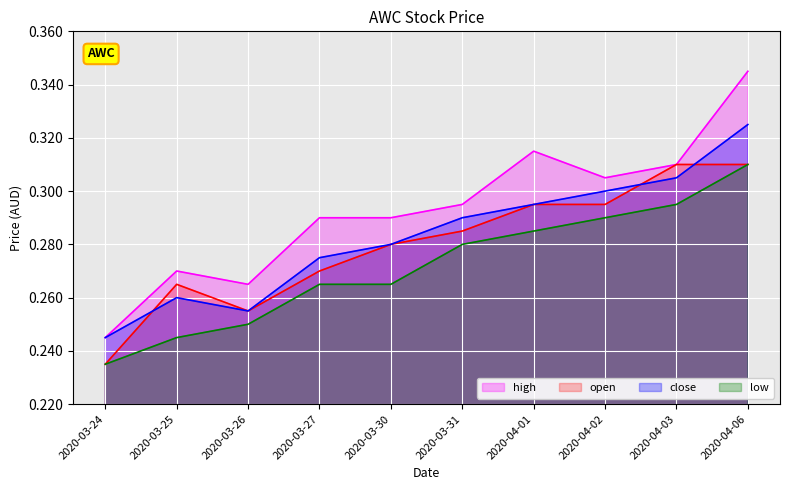

The close series shows 0.2 at 2020-04-01. True or false?

False